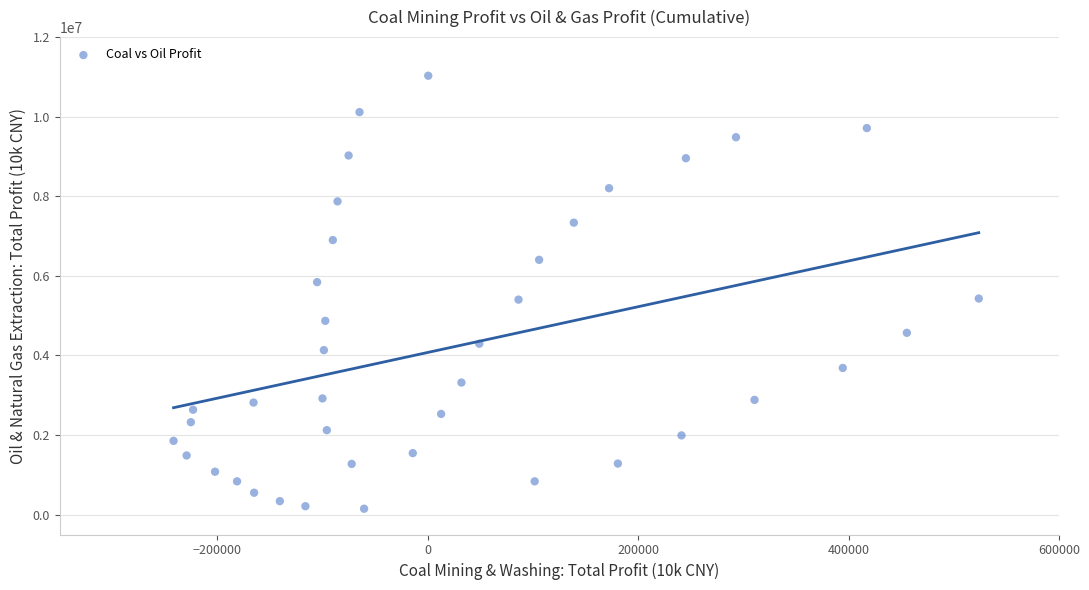

What is the range of X values (max minus min)?

765440.3